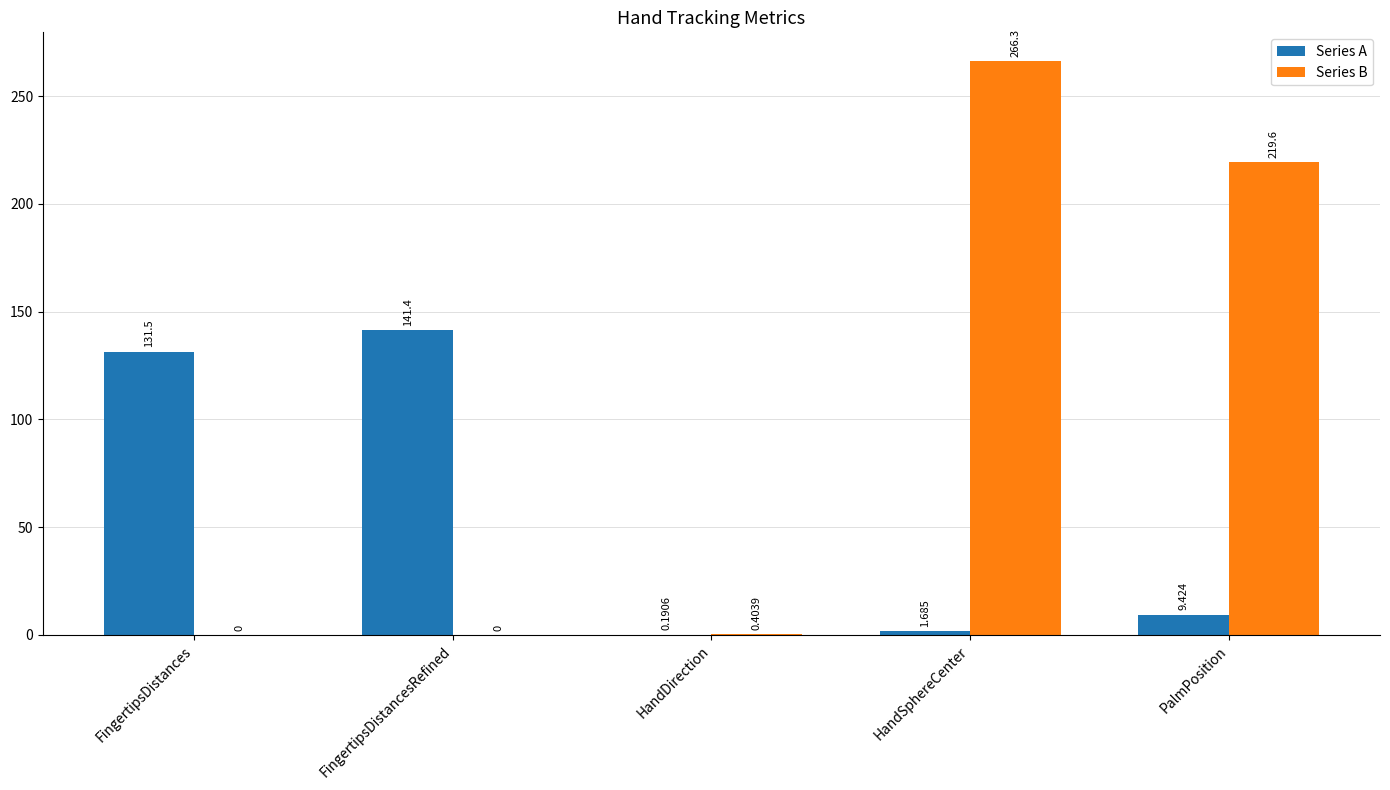

Which category has the highest value in the Series B series?

HandSphereCenter